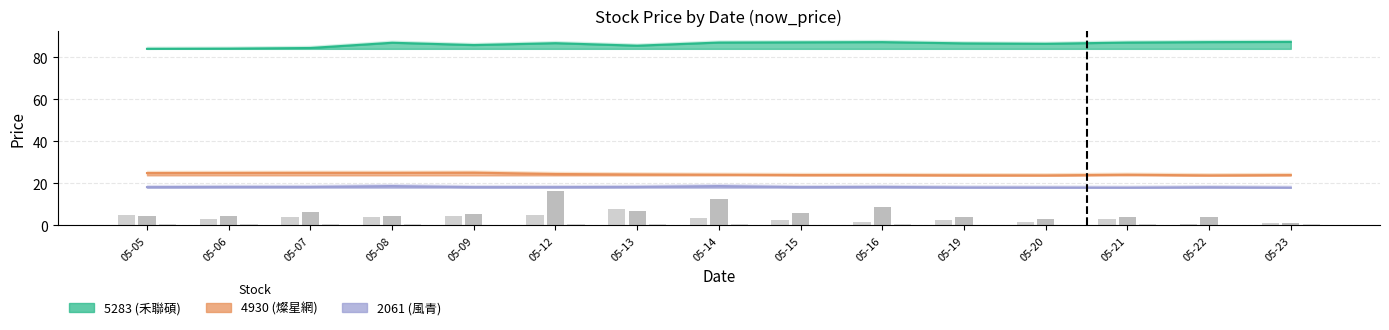

Which category has the highest value in the 2061 now_price series?

05-08